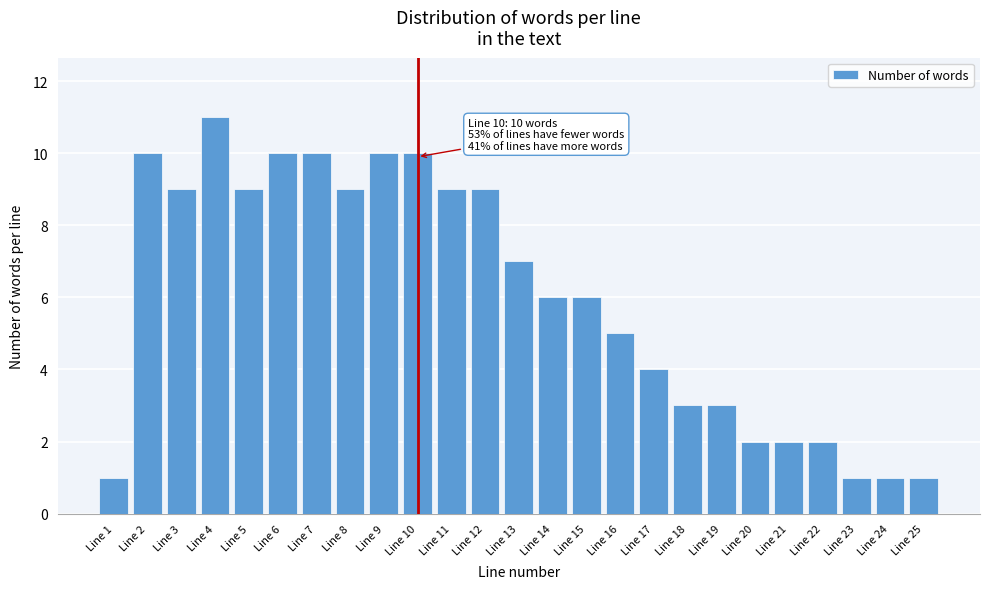

Reading right to left, what are all the values shown in this chart?

Line 25=1	Line 24=1	Line 23=1	Line 22=2	Line 21=2	Line 20=2	Line 19=3	Line 18=3	Line 17=4	Line 16=5	Line 15=6	Line 14=6	Line 13=7	Line 12=9	Line 11=9	Line 10=10	Line 9=10	Line 8=9	Line 7=10	Line 6=10	Line 5=9	Line 4=11	Line 3=9	Line 2=10	Line 1=1